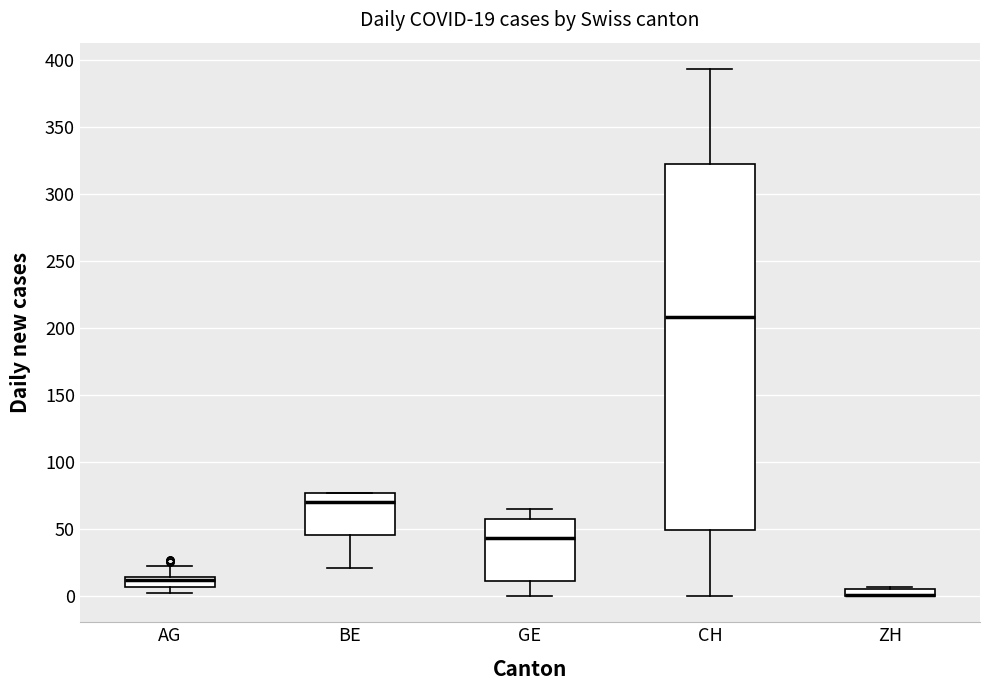

Comparing the boxes themselves (not the whiskers), which one is the tallest?

CH